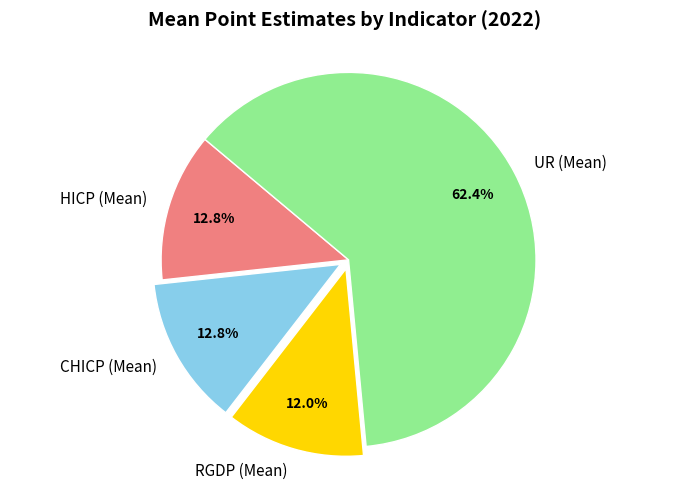

True or false: UR (Mean) accounts for 62% of the total.

True